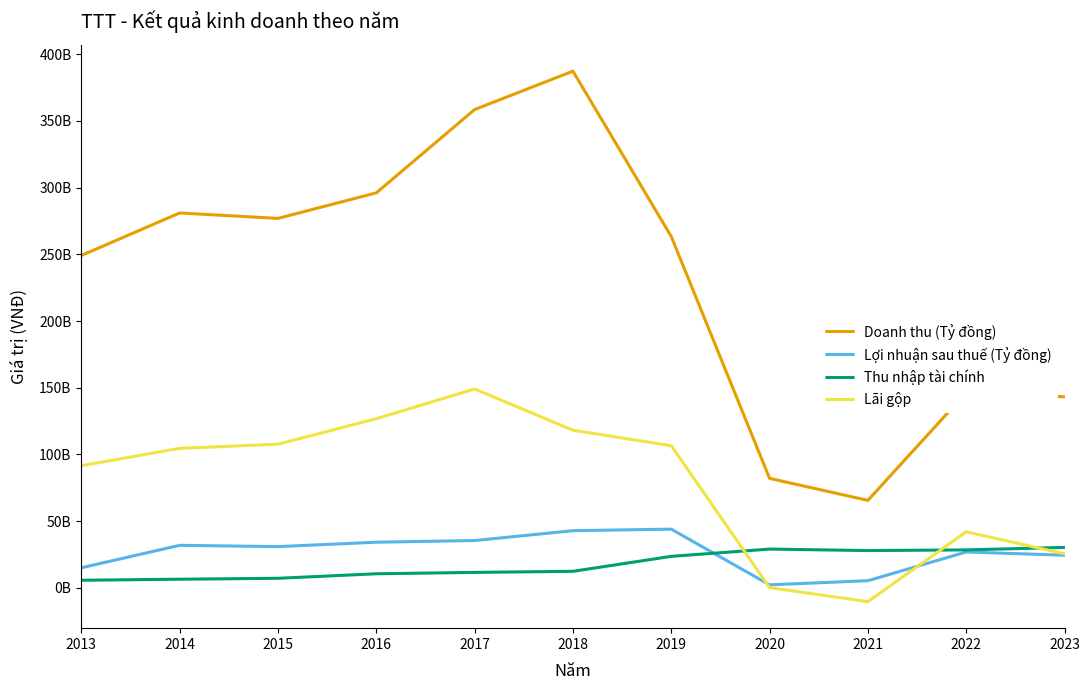

Which series has the largest total across all categories?

Doanh thu (Tỷ đồng)